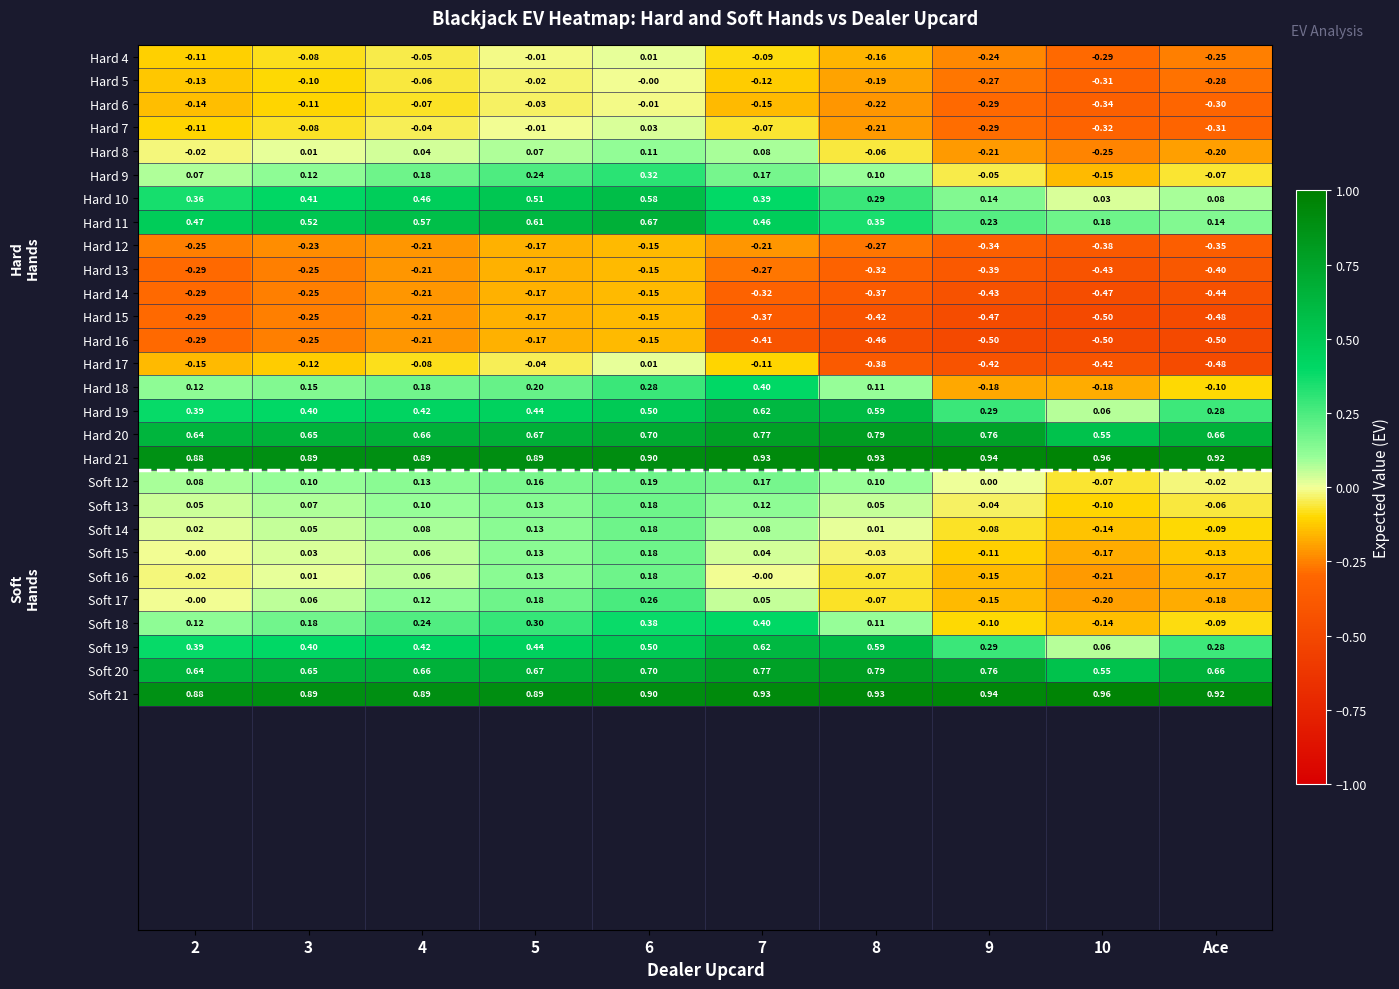

Is the value of Hard 21 at 8 greater than the value of Soft 21 at 3?

Yes